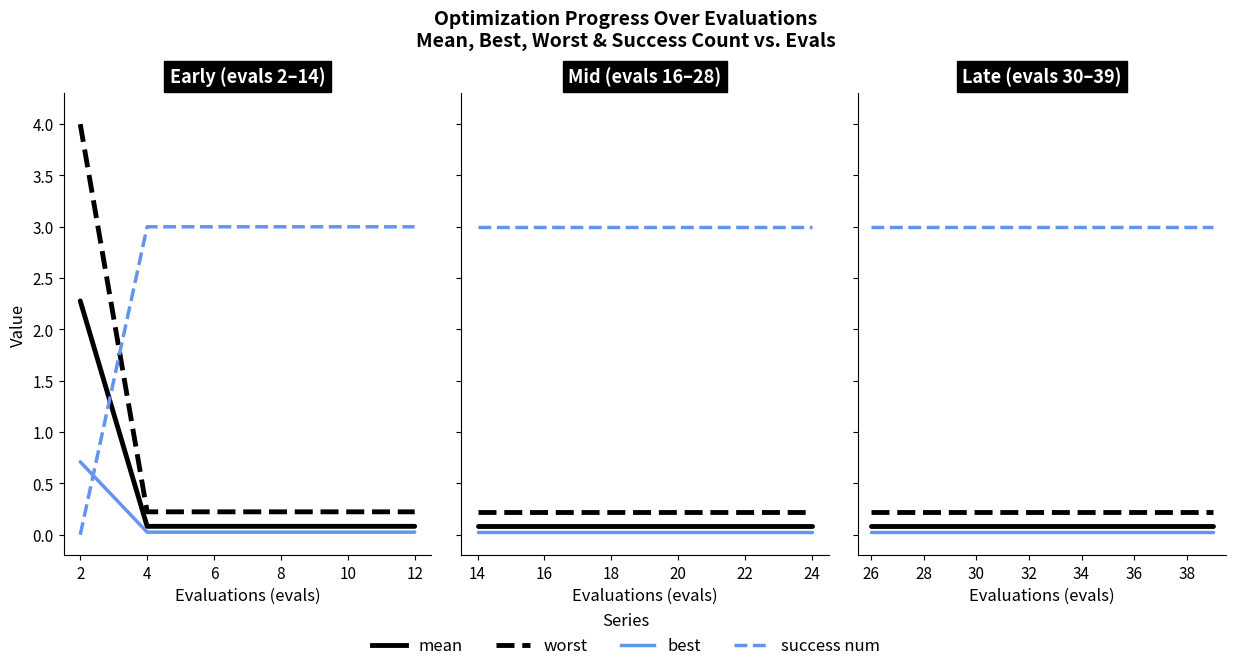

What is the value of the mean point at the 7th from the left?

0.1